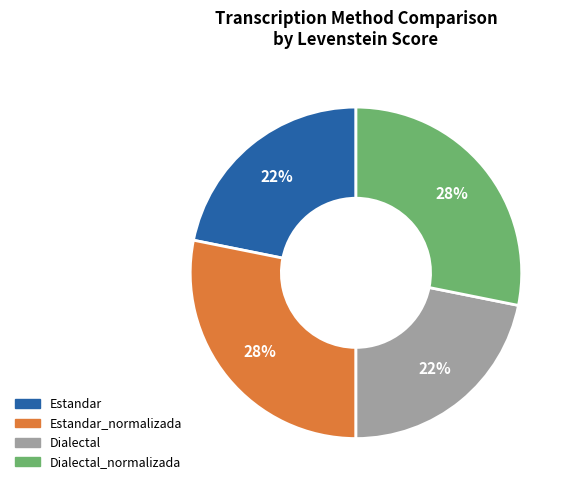

To the nearest percent, what is the average slice percentage?

25%